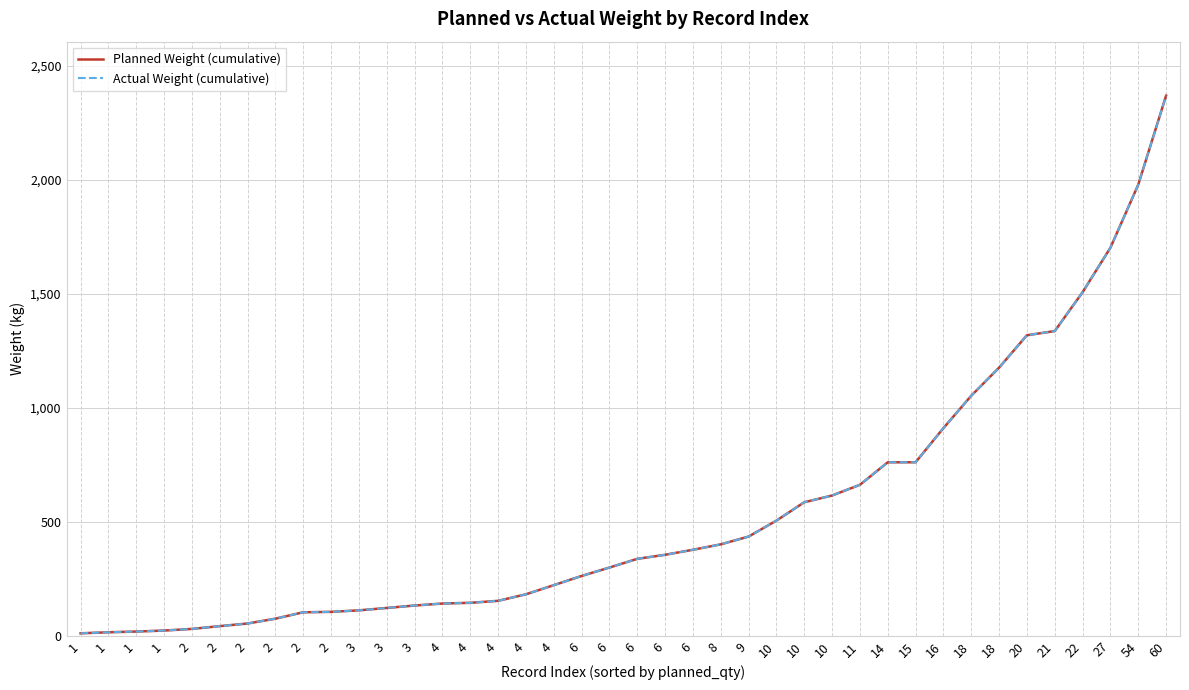

Is this an area chart (filled region under the line)?

No